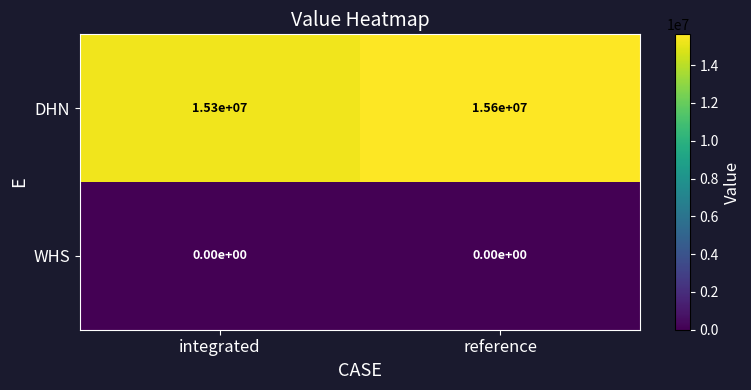

What is the total value across all series at integrated?

15300000